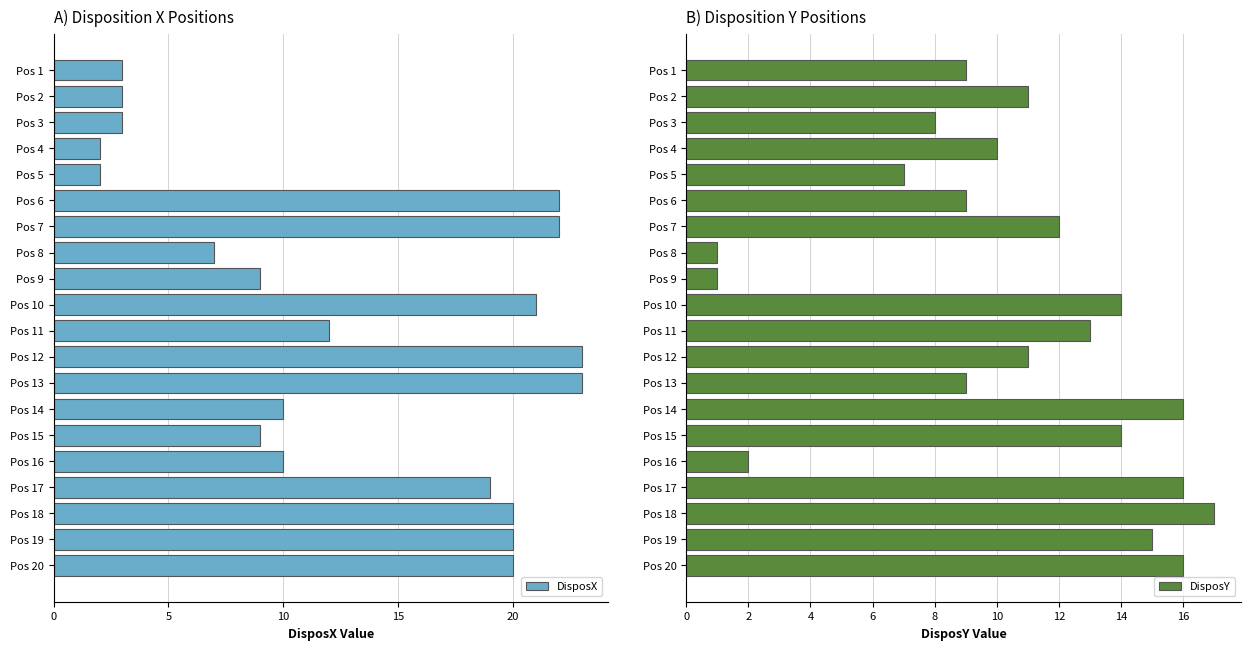

What is the highest value of the DisposX series?

23